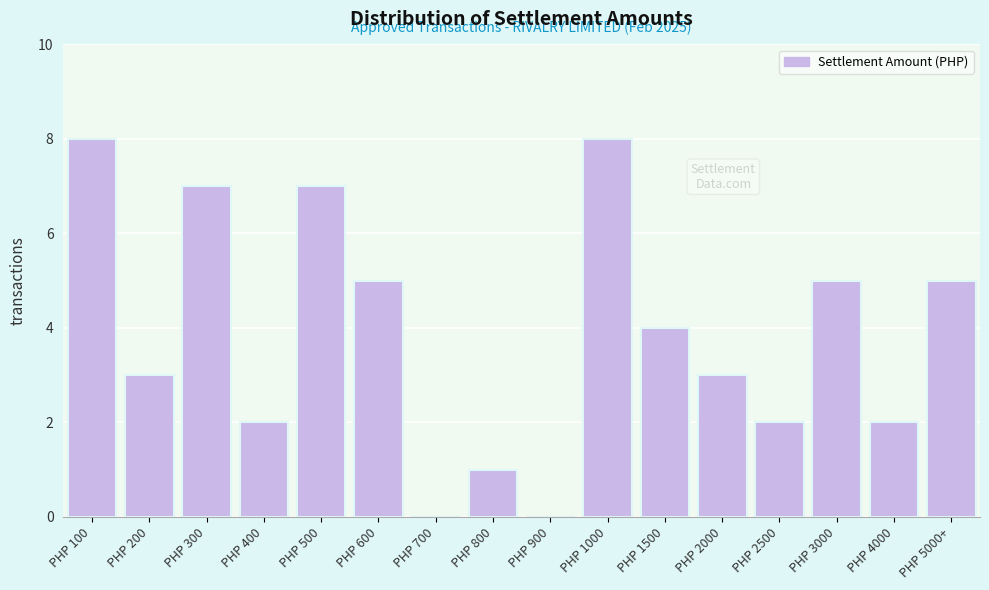

Reading right to left, what are all the values shown in this chart?

PHP 5000+=5	PHP 4000=2	PHP 3000=5	PHP 2500=2	PHP 2000=3	PHP 1500=4	PHP 1000=8	PHP 900=0	PHP 800=1	PHP 700=0	PHP 600=5	PHP 500=7	PHP 400=2	PHP 300=7	PHP 200=3	PHP 100=8